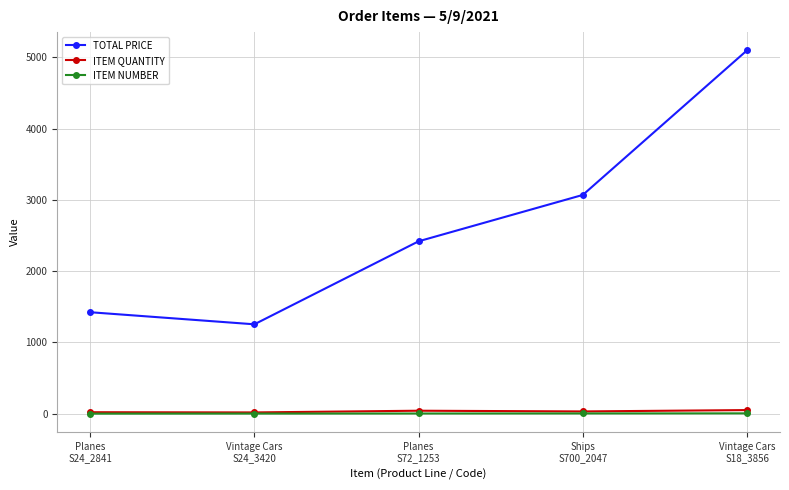

What is the highest value of the TOTAL PRICE series?

5100.0